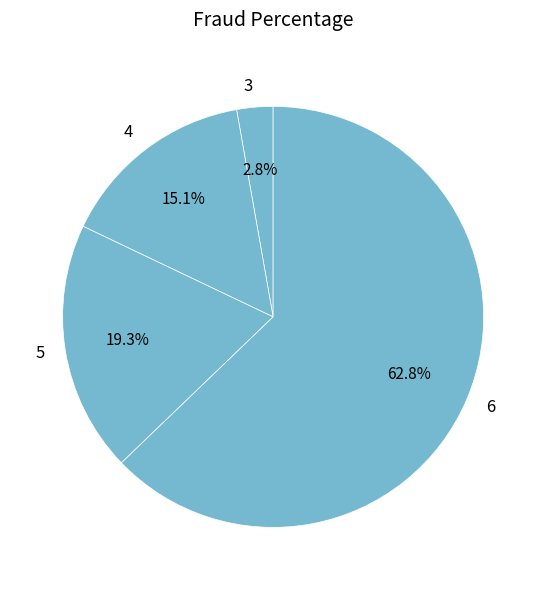

To the nearest percent, what is the combined percentage of 4 and 3?

18%